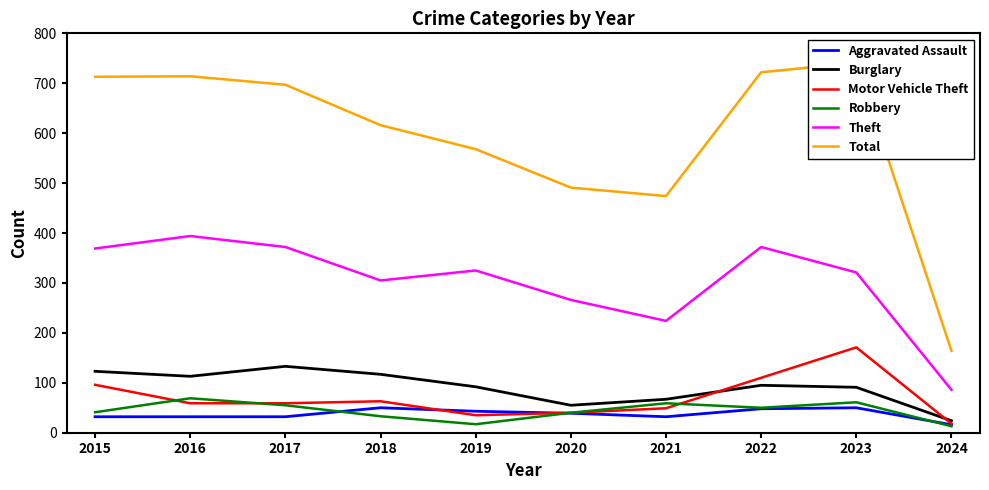

At which category is the sum across all series the highest?

2023